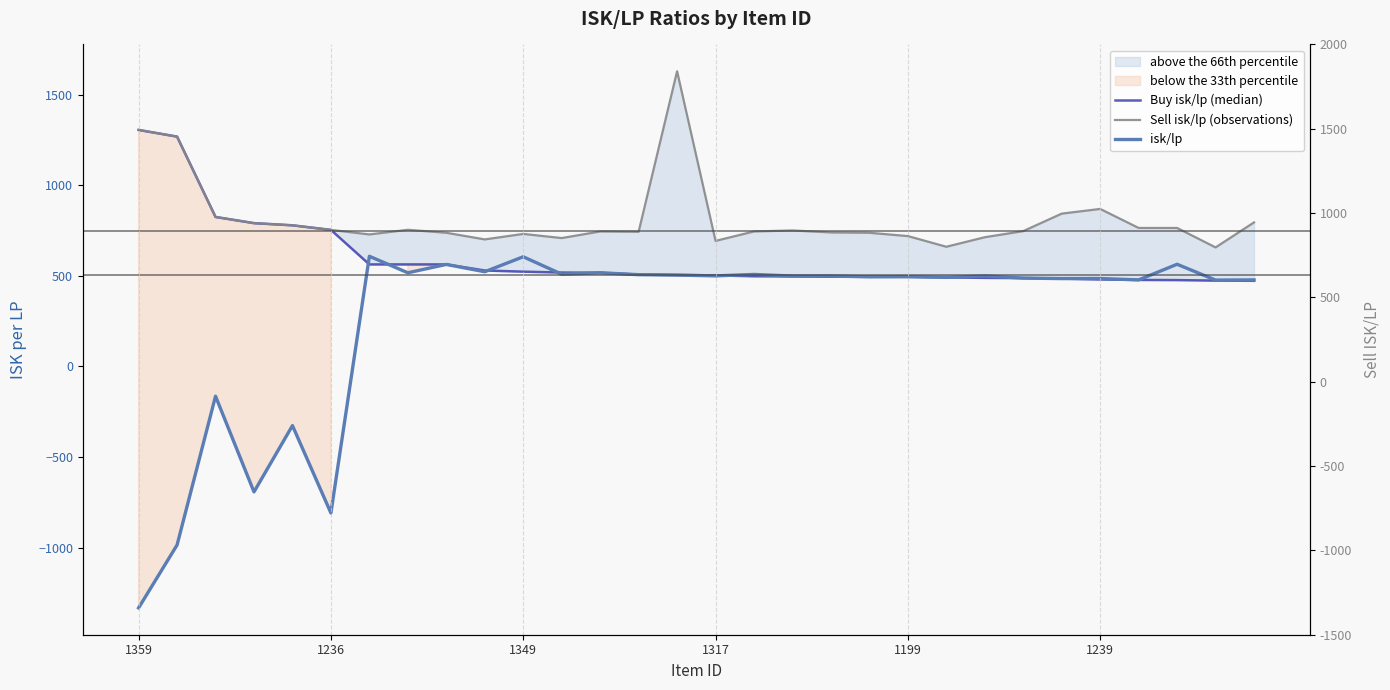

Does the chart display data point markers on the line(s)?

No